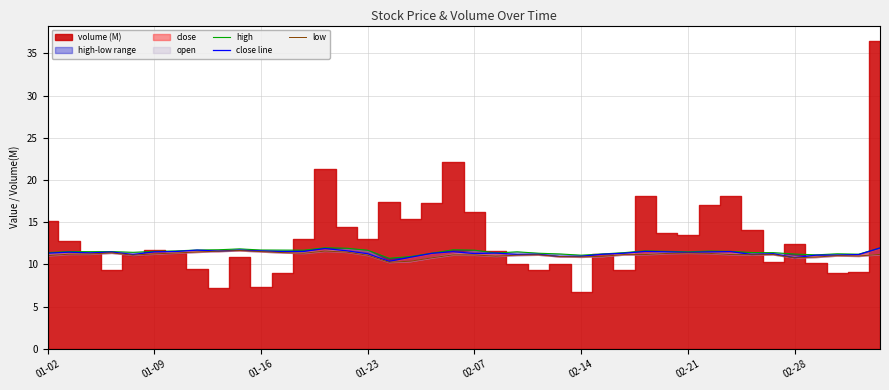

True or false: low and high cross at least once.

False